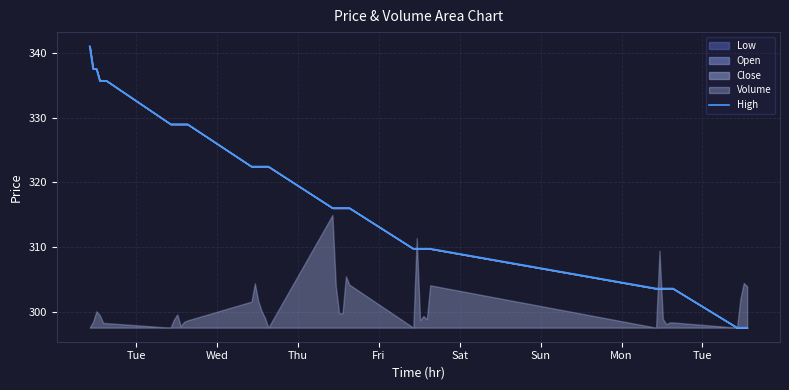

Where does the data first go above 316?

Tue